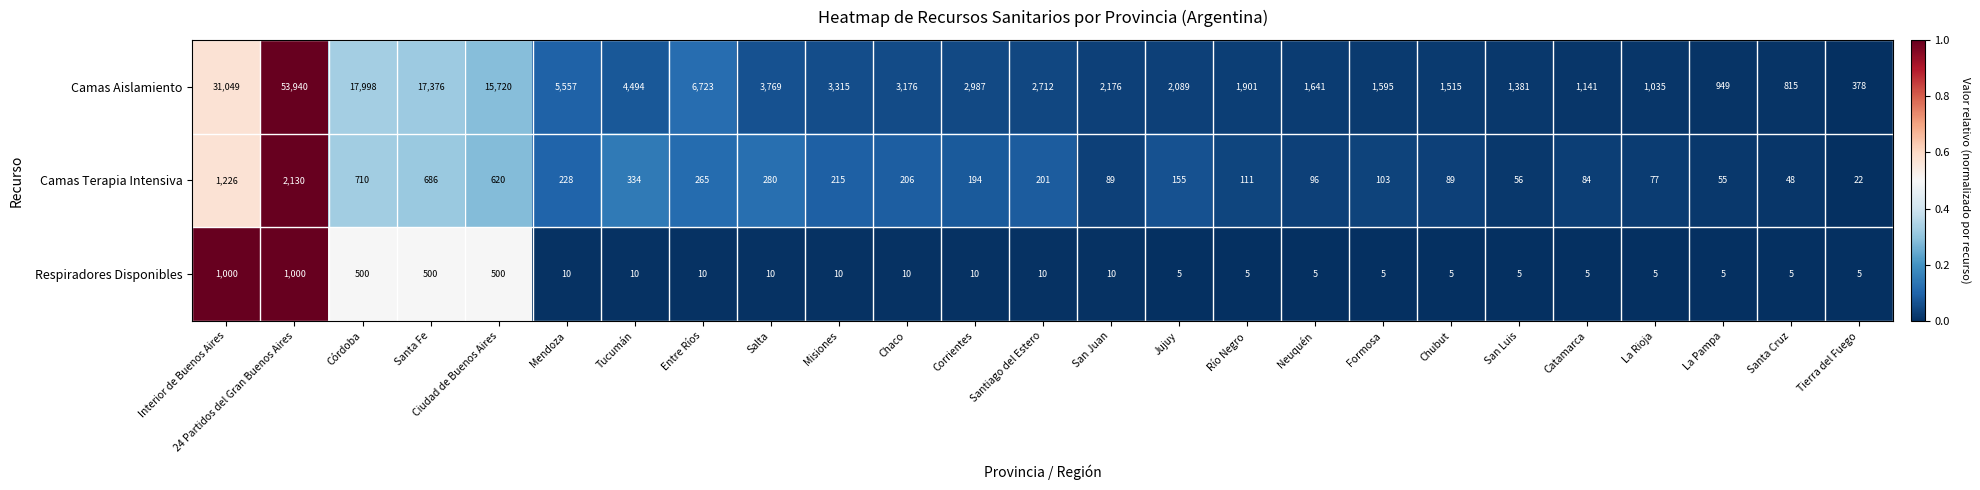

Rank the categories by Camas Aislamiento value from highest to lowest.

24 Partidos del Gran Buenos Aires, Interior de Buenos Aires, Córdoba, Santa Fe, Ciudad de Buenos Aires, Entre Ríos, Mendoza, Tucumán, Salta, Misiones, Chaco, Corrientes, Santiago del Estero, San Juan, Jujuy, Río Negro, Neuquén, Formosa, Chubut, San Luis, Catamarca, La Rioja, La Pampa, Santa Cruz, Tierra del Fuego